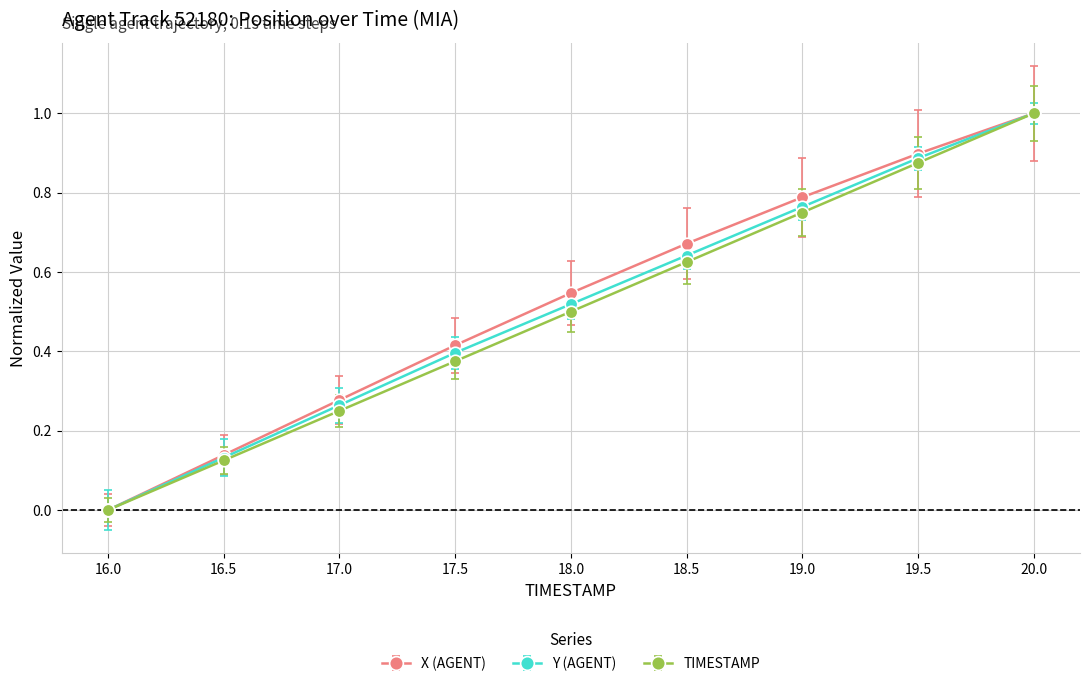

What is the label of the 3rd point from the right?

19.0